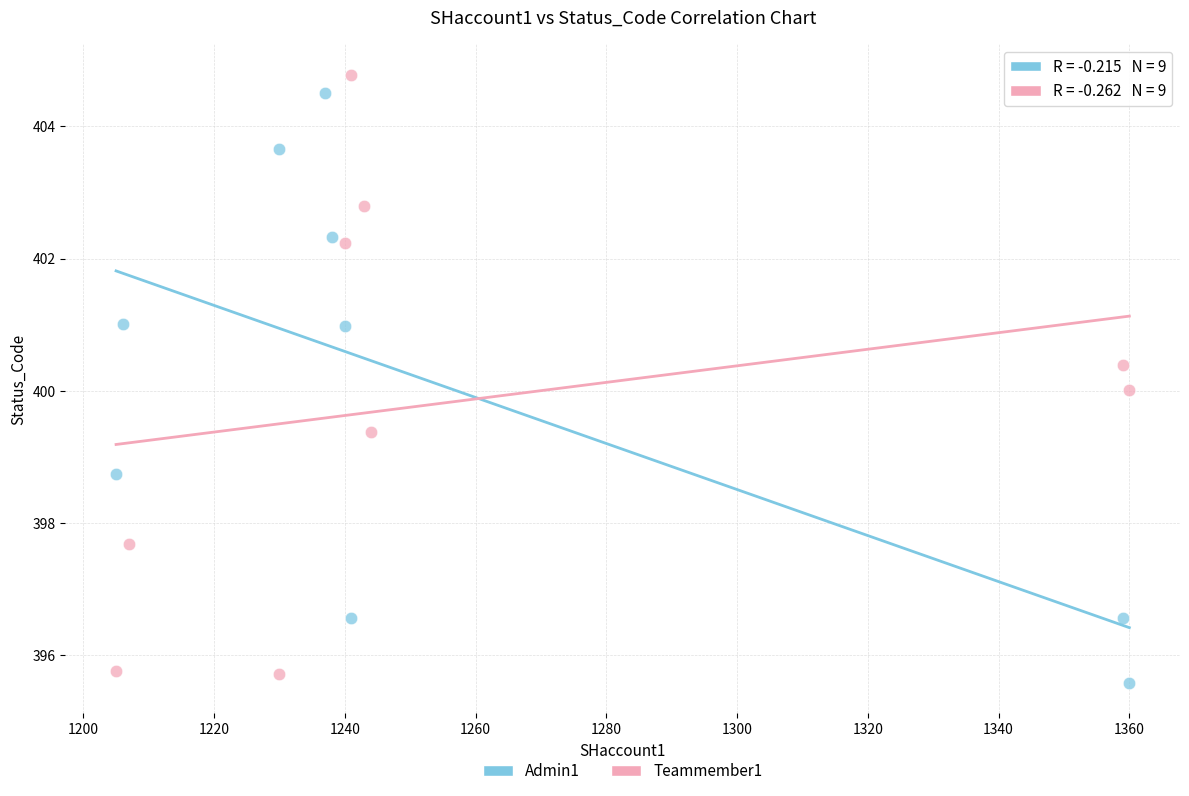

What are all the series names shown in the legend?

Admin1, Teammember1